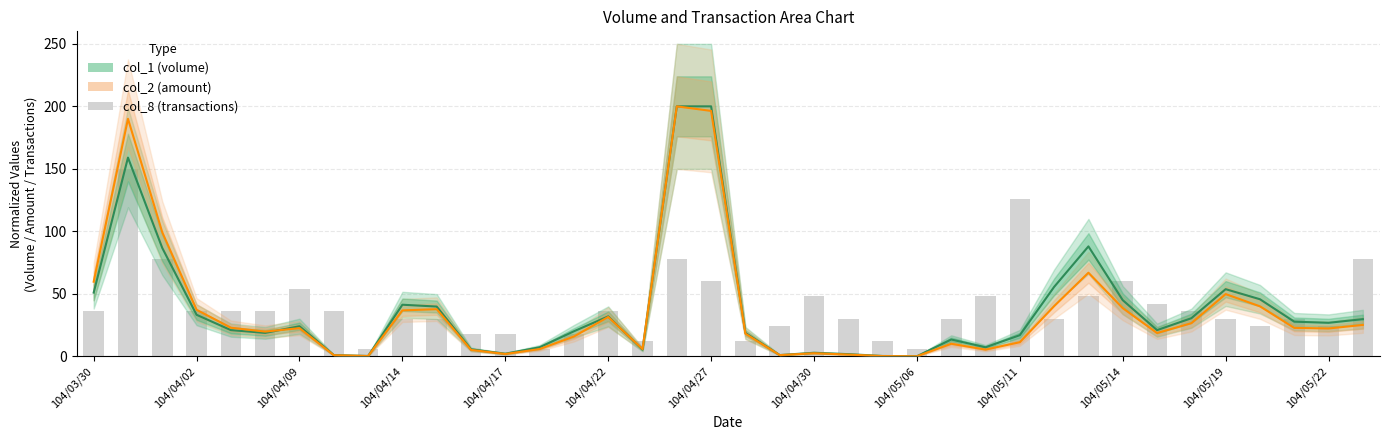

At 104/04/17, list the series in order from smallest to largest.

col_1 (volume), col_2 (amount), col_8 (transactions)